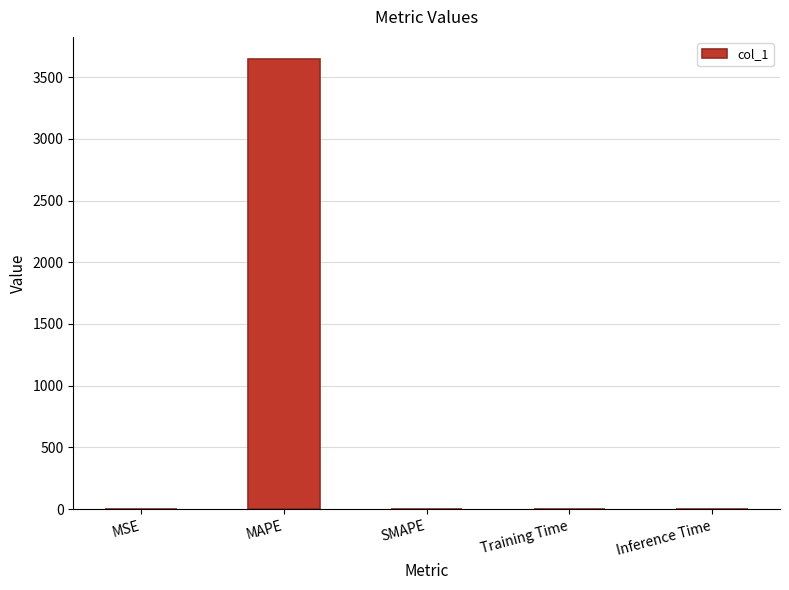

Which label corresponds to the largest value in the chart?

MAPE